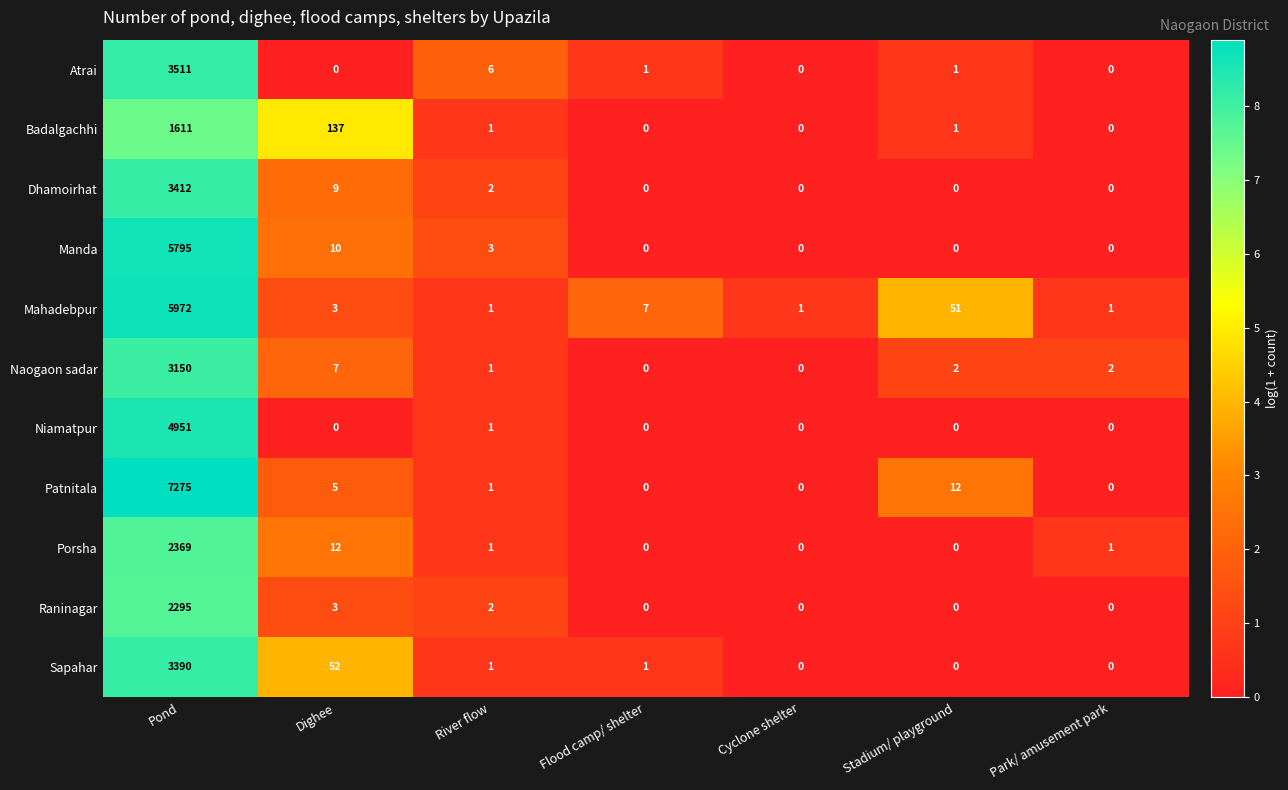

Rank the series by their maximum value, from lowest to highest.

Badalgachhi, Raninagar, Porsha, Naogaon sadar, Sapahar, Dhamoirhat, Atrai, Niamatpur, Manda, Mahadebpur, Patnitala